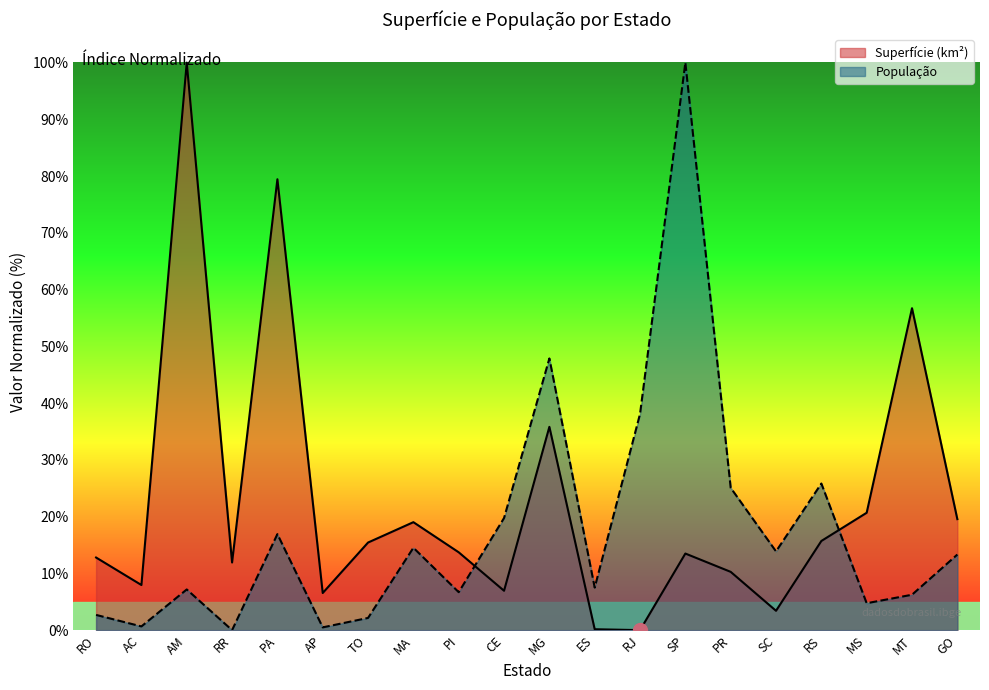

Which label corresponds to the largest value in the chart?

AM